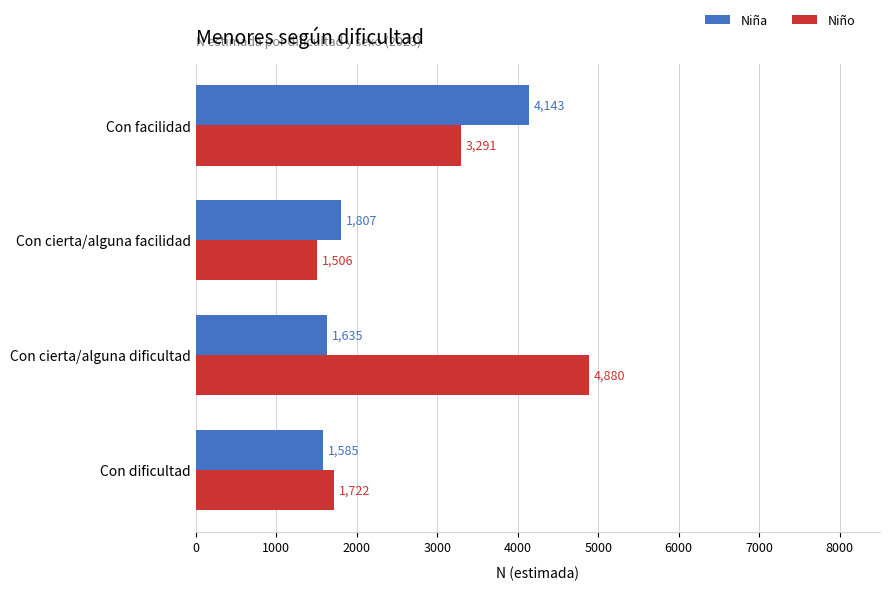

What is the sum of all Niño values?

11399